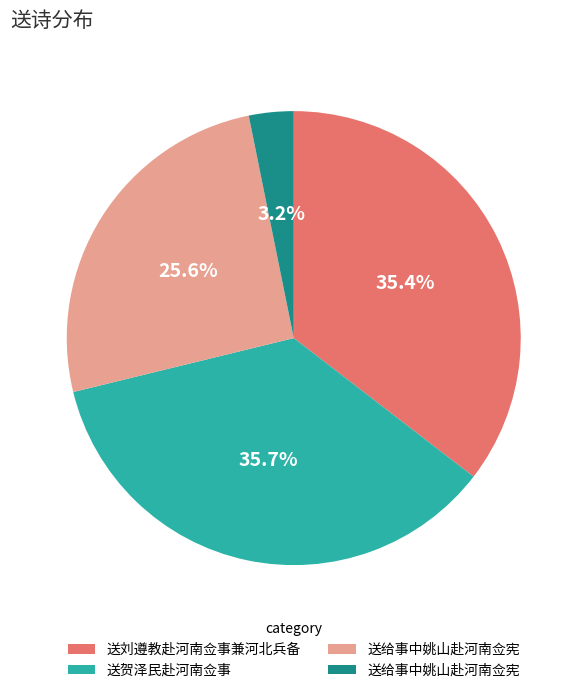

Is there a majority slice in this chart?

No